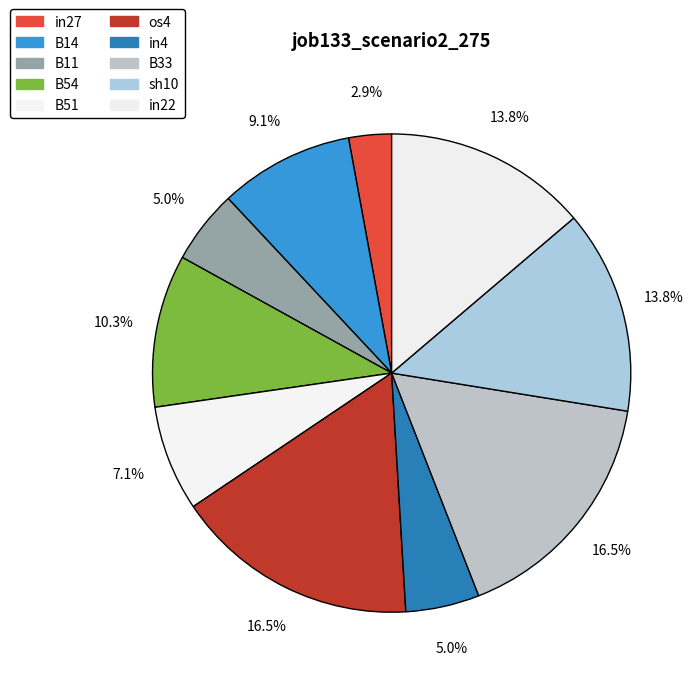

Which category has the biggest portion of the pie?

os4